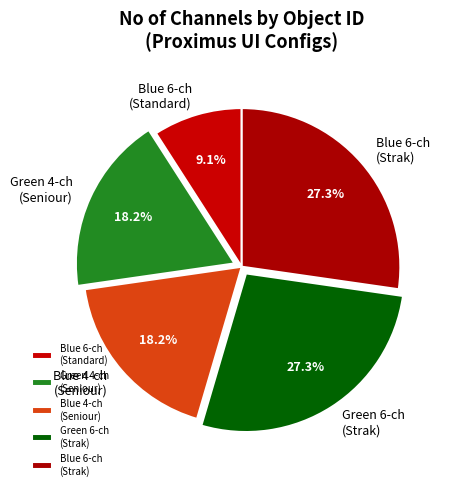

Which category has the smallest portion of the pie?

Blue 6-ch (Standard)